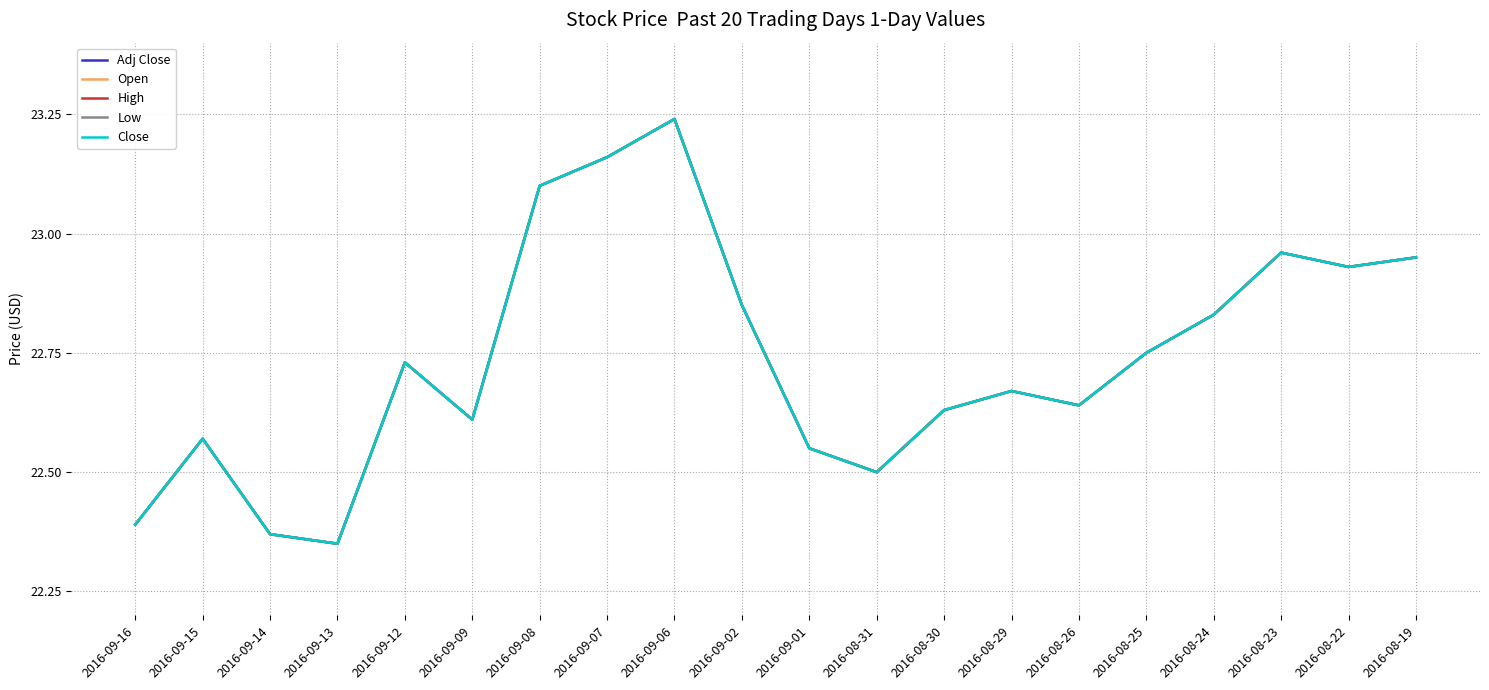

What is the label of the 5th point from the right?

2016-08-25